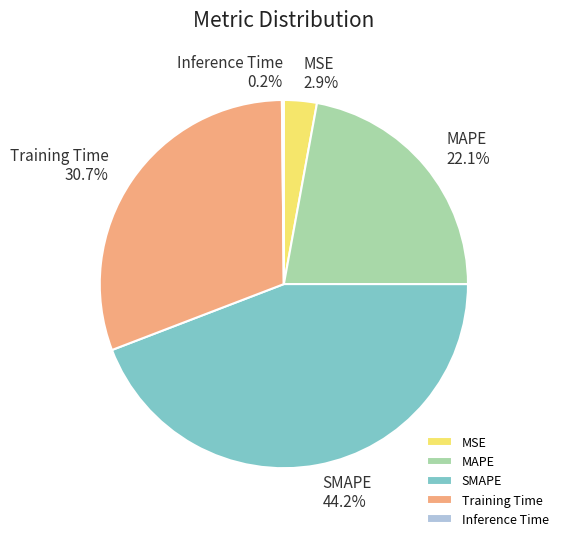

What is the largest slice in the pie chart?

SMAPE